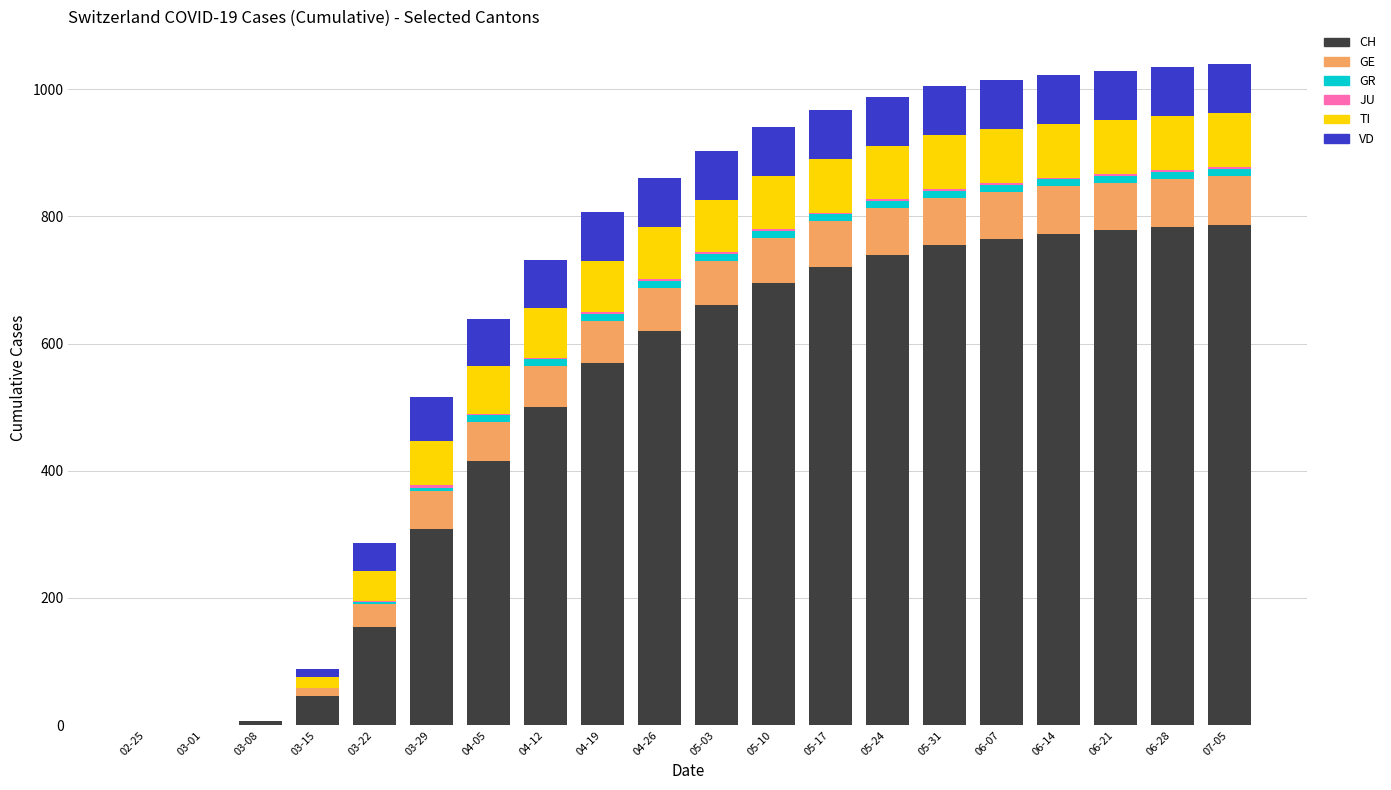

Which series changed the most between 04-26 and 07-05?

CH